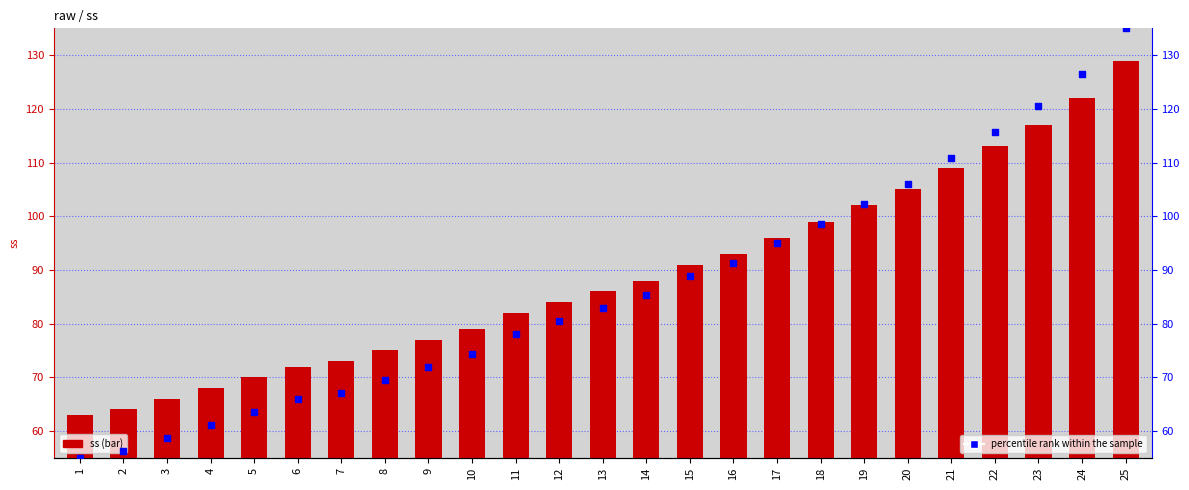

Is the value of percentile rank within the sample at 7 greater than the value of ss at 12?

No